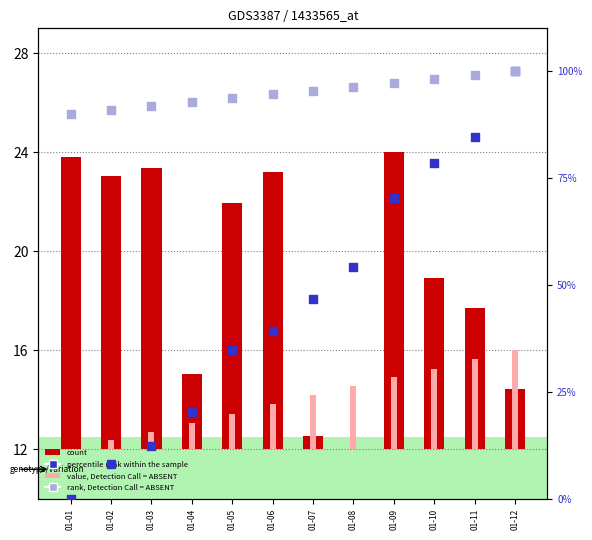

Which series has the widest spread of Y values?

percentile rank within the sample